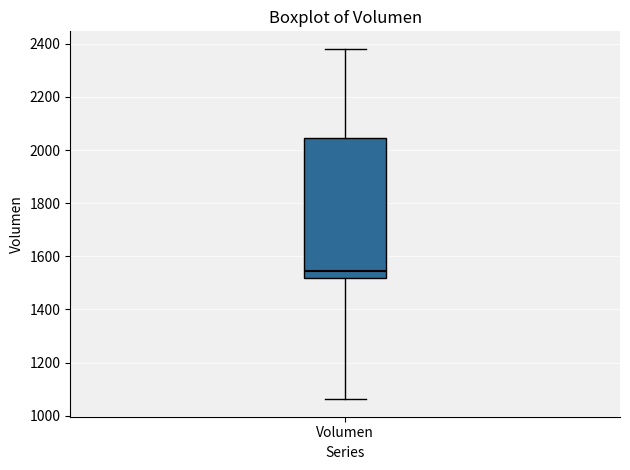

Where is the lower edge of the box for Volumen on the y-axis? The values are not printed on the chart, so give them approximately, as read against the axis.

1520